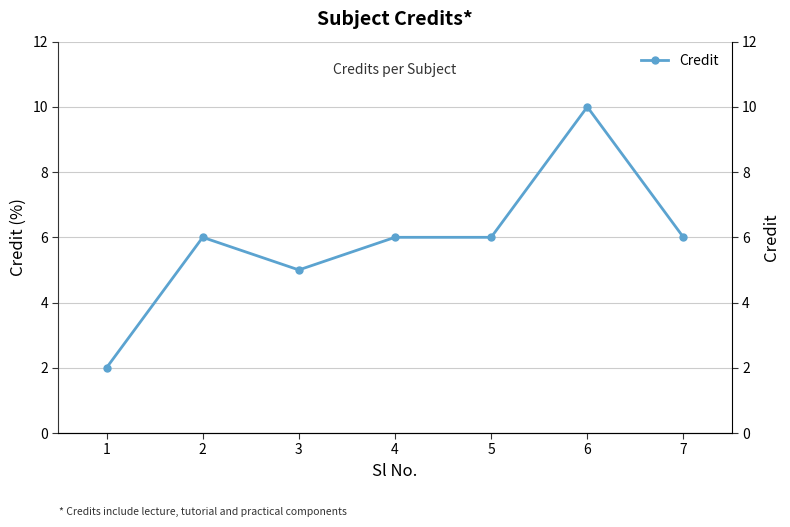

How many categories are shown in the chart?

7